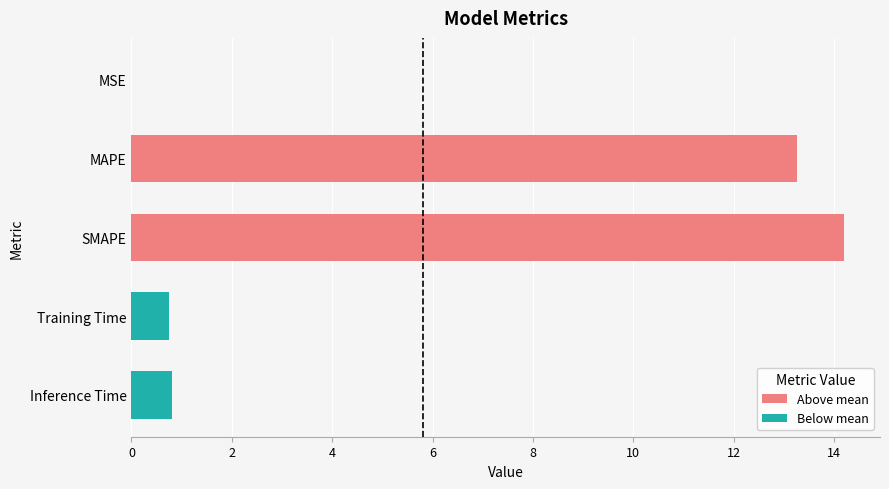

Is it true that the value at MSE is 0.0?

True